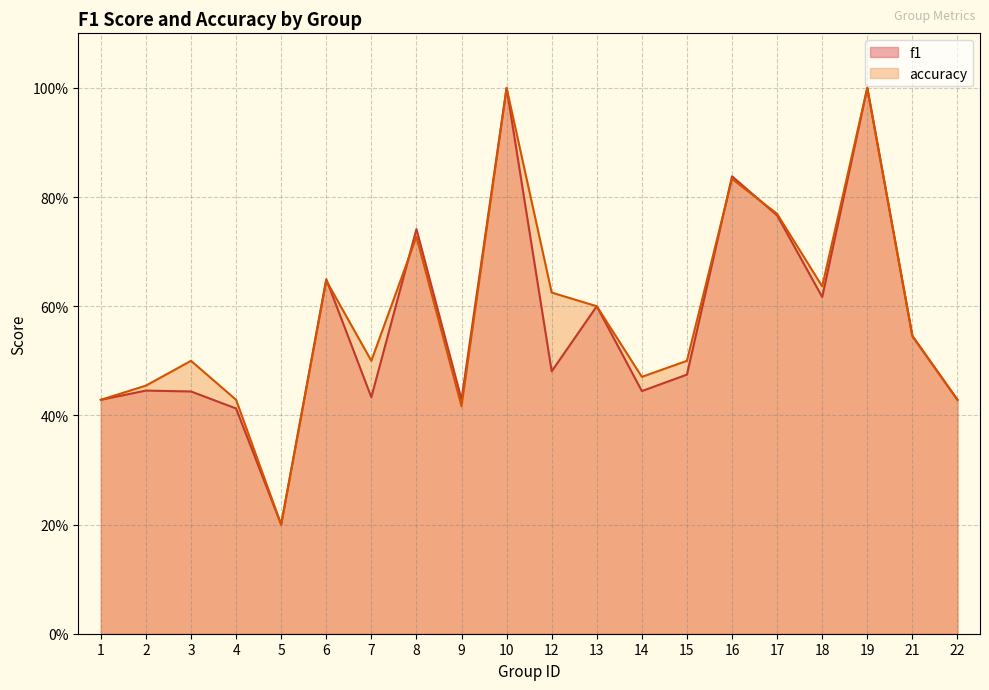

Reading left to right, list all the values displayed in this chart.

f1: 1=0.4	2=0.4	3=0.4	4=0.4	5=0.2	6=0.6	7=0.4	8=0.7	9=0.4	10=1.0	12=0.5	13=0.6	14=0.4	15=0.5	16=0.8	17=0.8	18=0.6	19=1.0	21=0.5	22=0.4
accuracy: 1=0.4	2=0.5	3=0.5	4=0.4	5=0.2	6=0.6	7=0.5	8=0.7	9=0.4	10=1.0	12=0.6	13=0.6	14=0.5	15=0.5	16=0.8	17=0.8	18=0.6	19=1.0	21=0.5	22=0.4